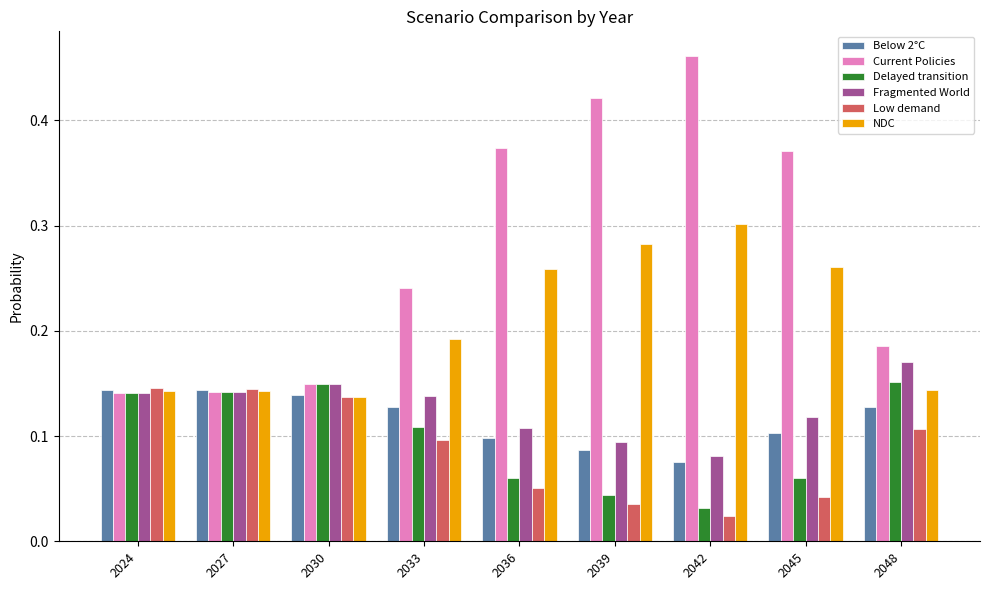

What is the total value across all series at 2039?

1.0